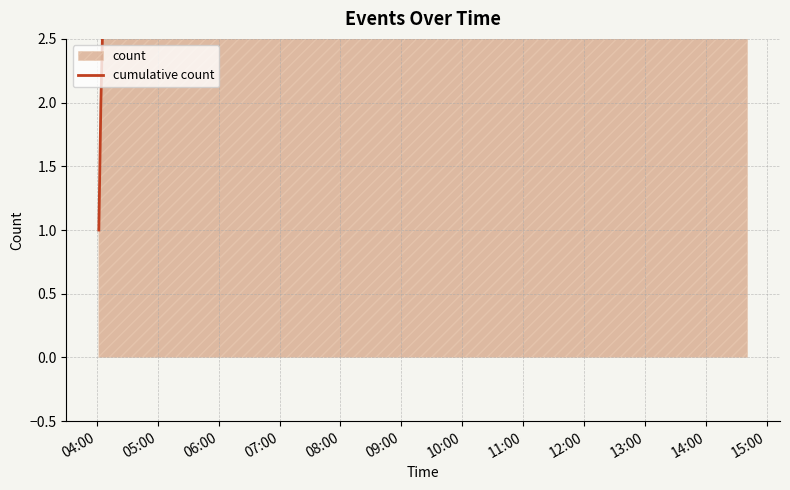

What is the minimum value shown in the chart?

1